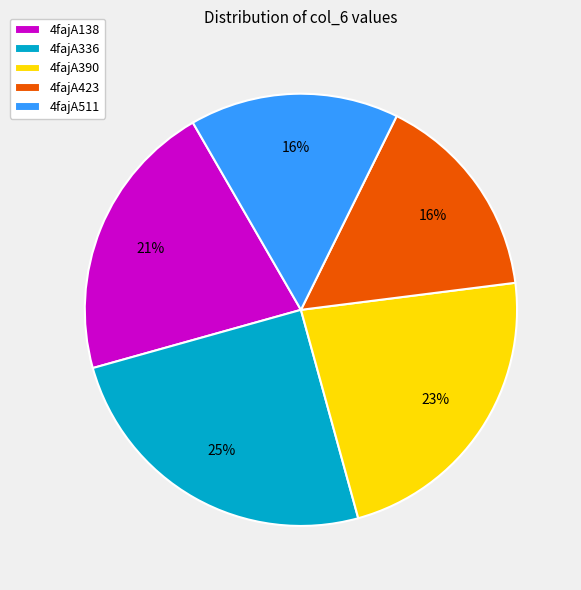

To the nearest percent, what is the combined percentage of 4fajA138 and 4fajA336?

46%